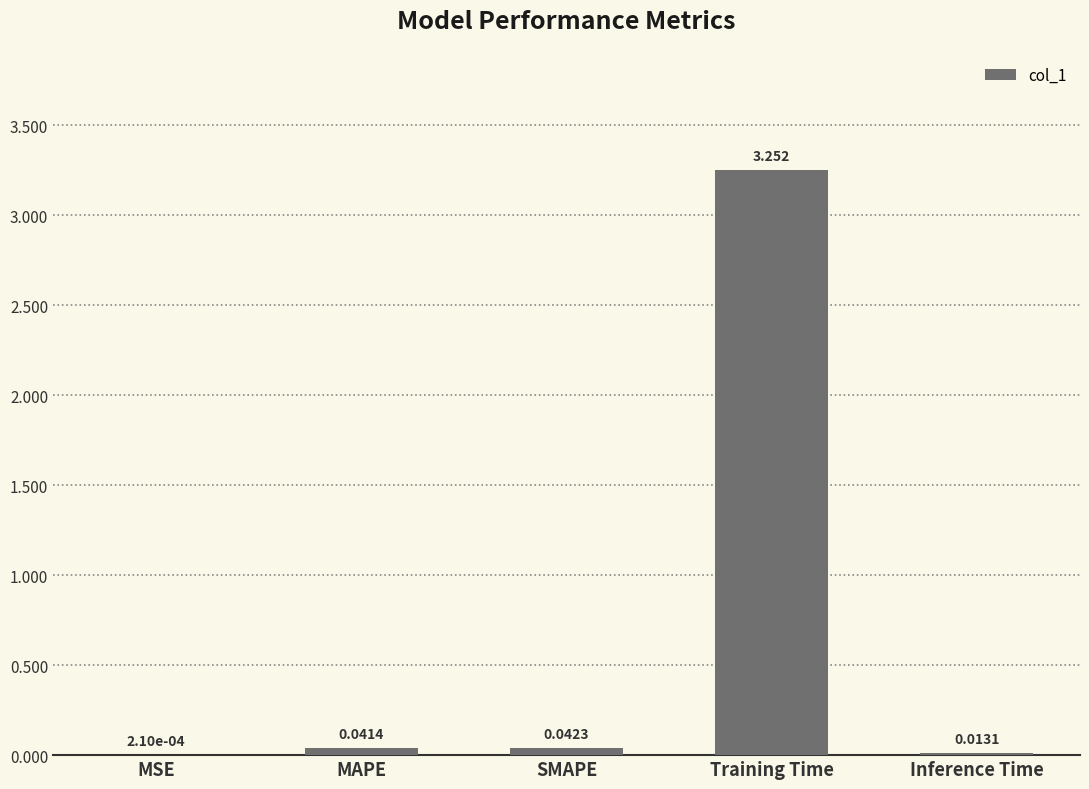

Where is the data nearest to the value 1?

SMAPE